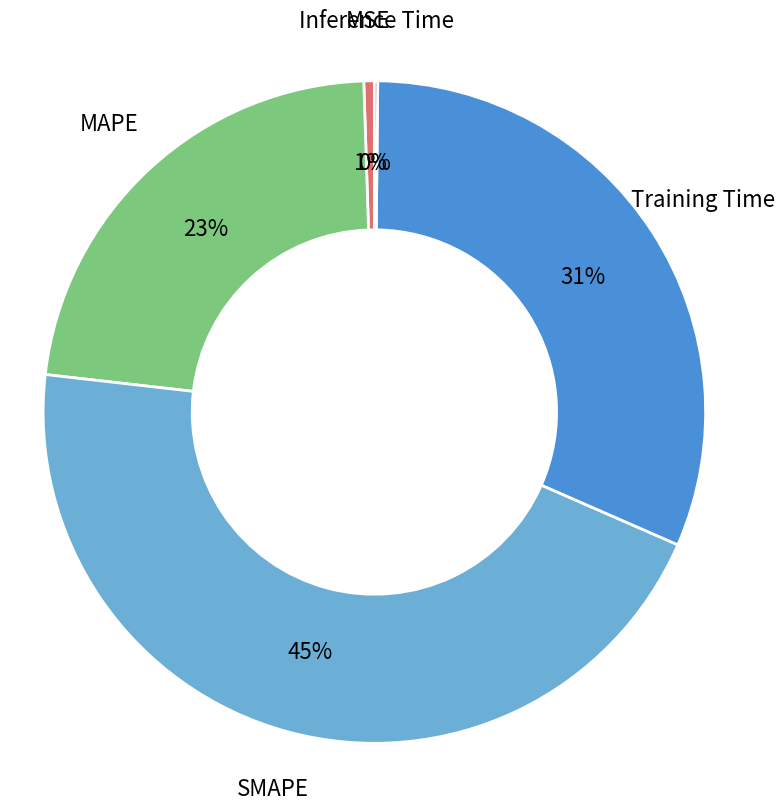

What is the largest slice in the pie chart?

SMAPE